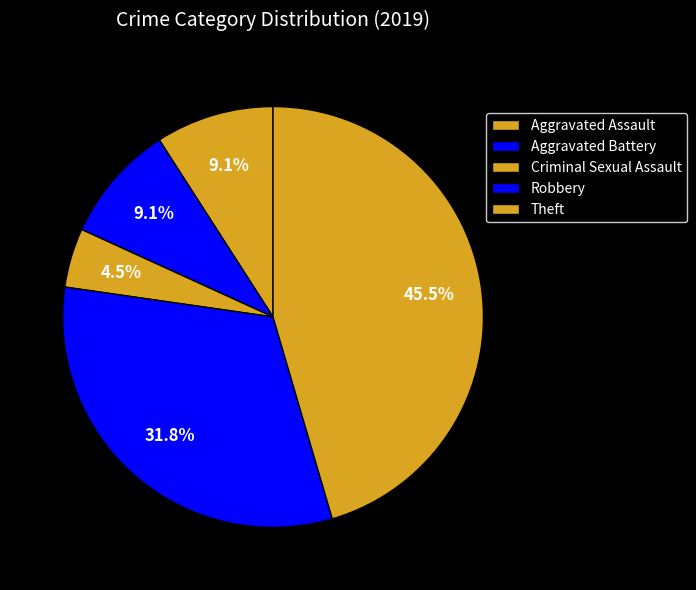

Count the number of slices in the pie.

5